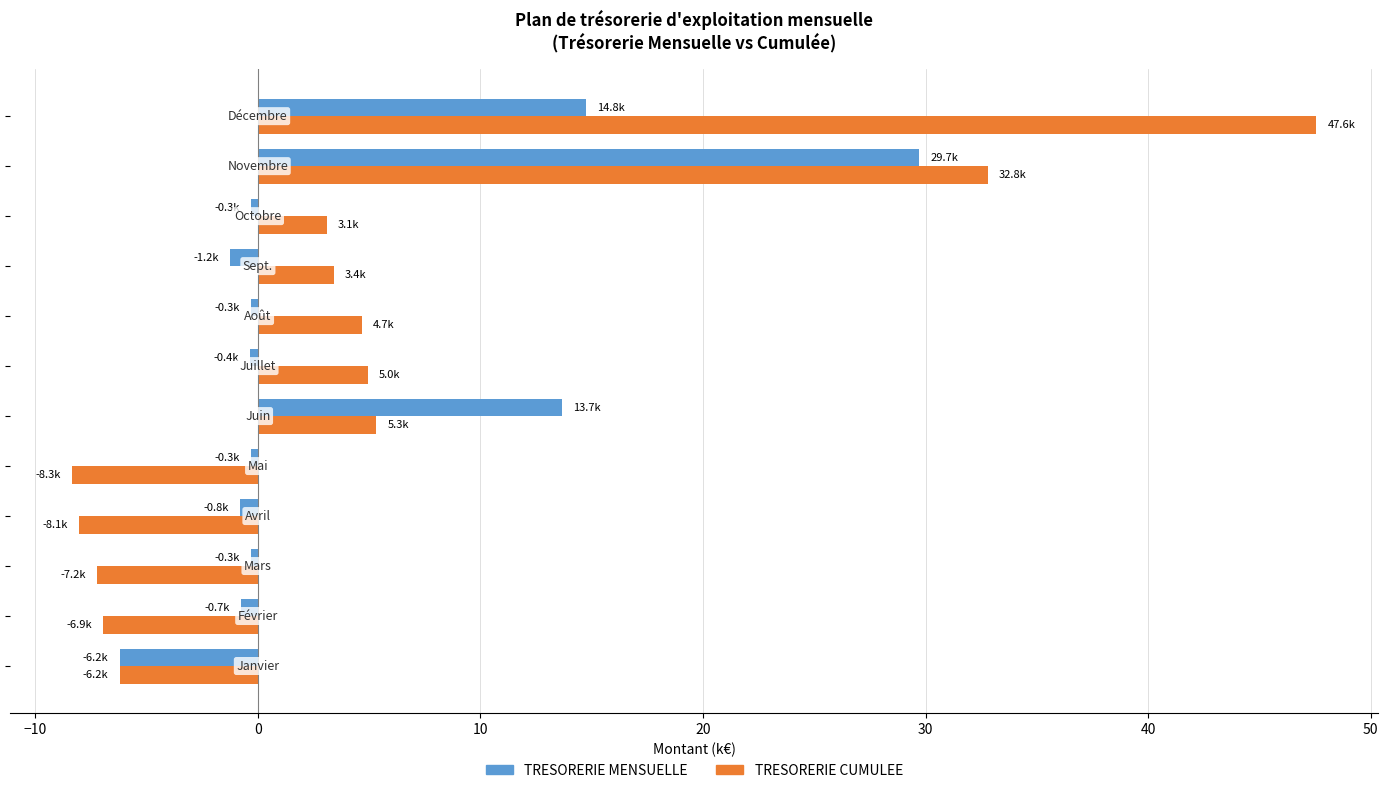

What is the difference between the maximum and minimum values in the TRESORERIE CUMULEE series?

55.9